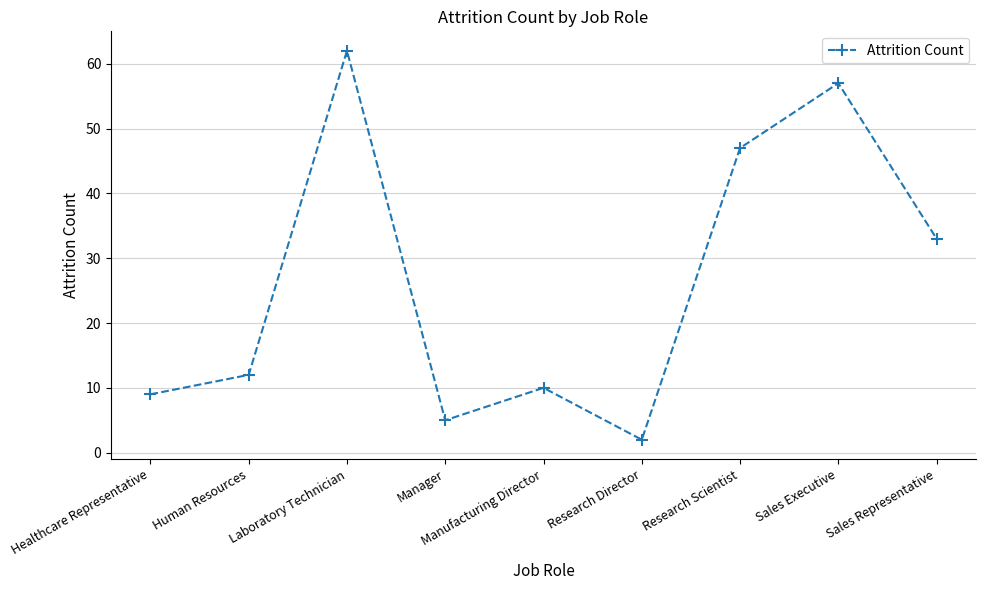

Reading left to right, extract all data points from this chart.

Healthcare Representative=9	Human Resources=12	Laboratory Technician=62	Manager=5	Manufacturing Director=10	Research Director=2	Research Scientist=47	Sales Executive=57	Sales Representative=33